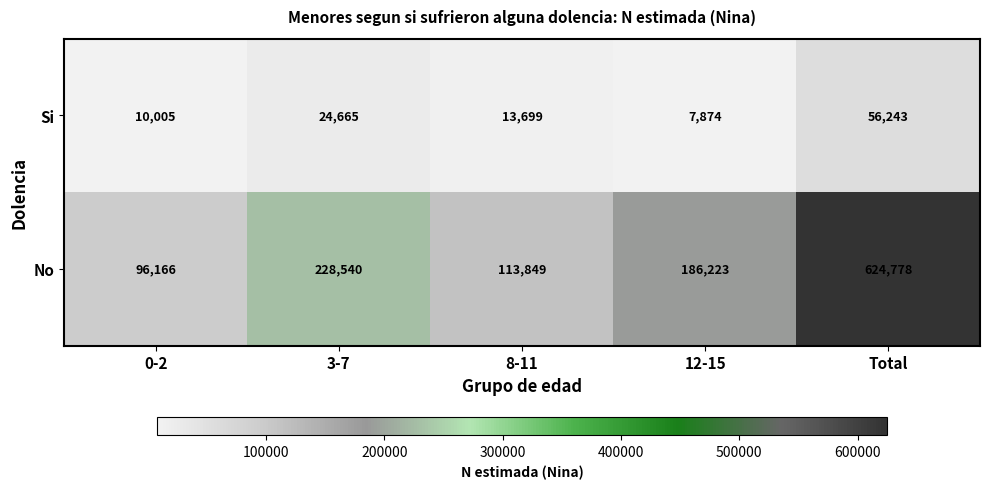

Rank the categories by No value from lowest to highest.

0-2, 8-11, 12-15, 3-7, Total